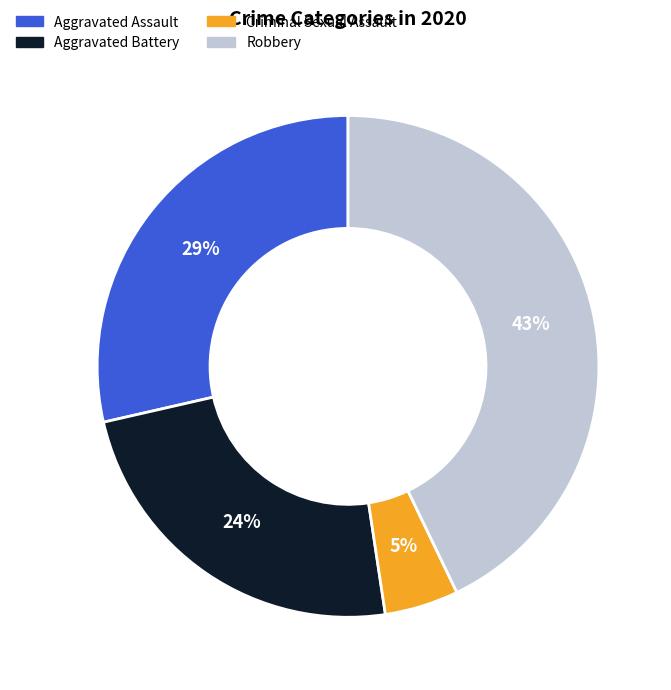

Is it true that Aggravated Battery is 24% of the pie?

True